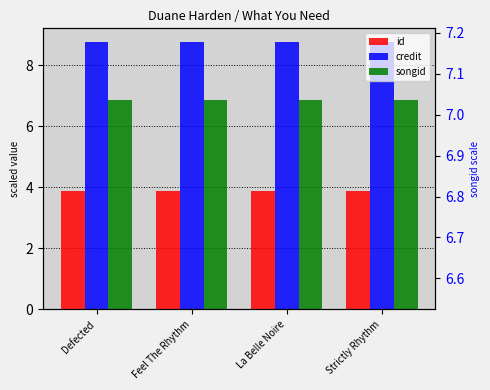

What is the minimum value shown in the chart?

3.9